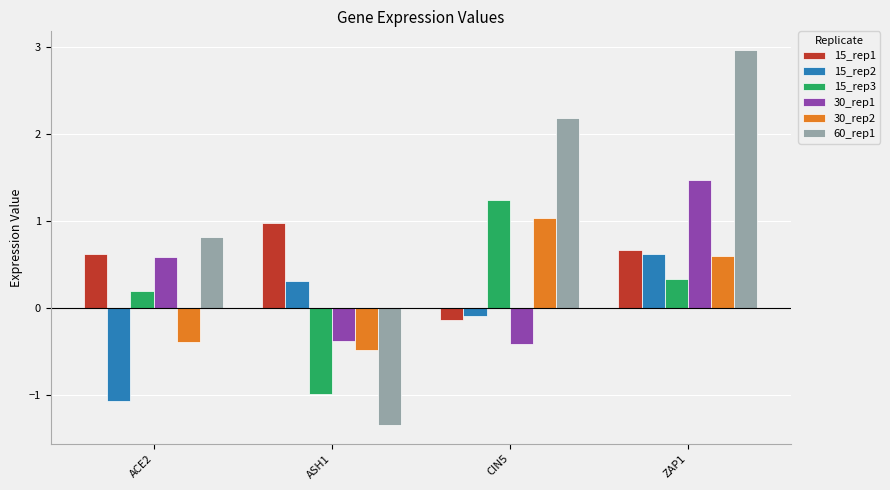

Is it true that 60_rep1 equals 3.0 at ZAP1?

True